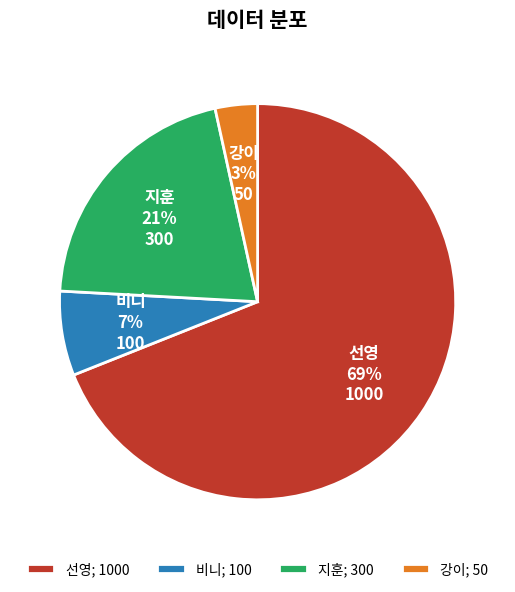

To the nearest percent, what is the difference between the 비니 and 지훈 slice percentages?

14%